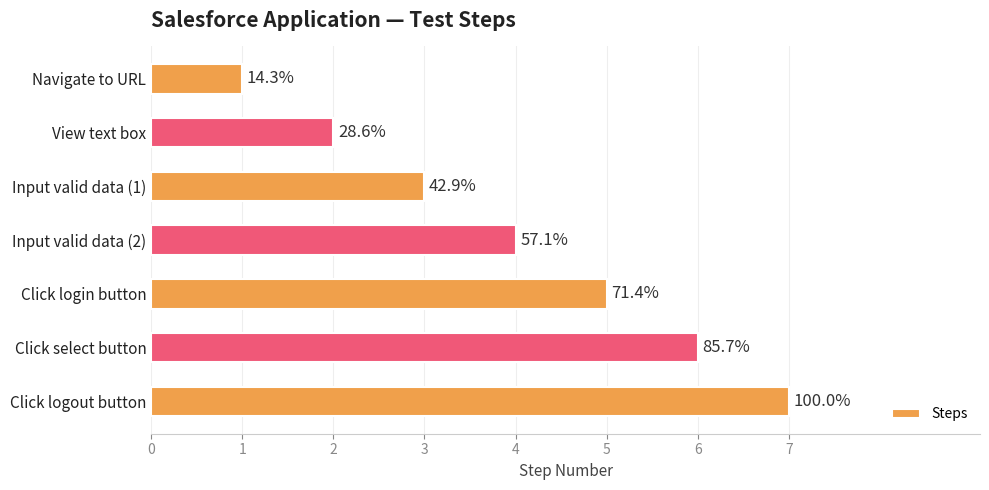

Does the chart contain any negative values?

No